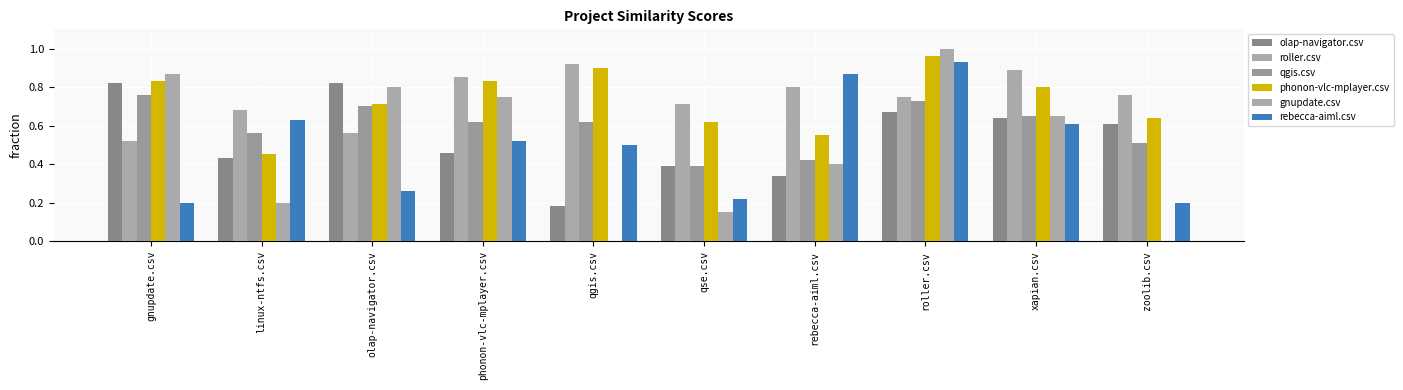

How many groups of bars are there?

10